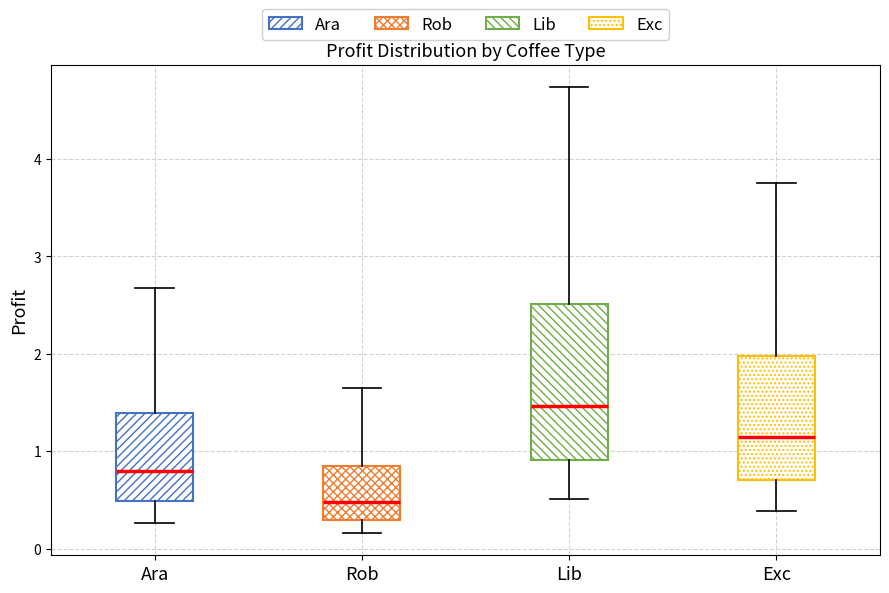

Reading left to right, read every box against the y-axis: the position of its median line, the range the box covers, and the ends of its whiskers. The values are not printed on the chart, so give them approximately, as read against the axis.

Ara: median 0.8, box 0.5 to 1.4, whiskers 0.3 to 2.7
Rob: median 0.5, box 0.3 to 0.8, whiskers 0.2 to 1.6
Lib: median 1.5, box 0.9 to 2.5, whiskers 0.5 to 4.7
Exc: median 1.1, box 0.7 to 2.0, whiskers 0.4 to 3.8